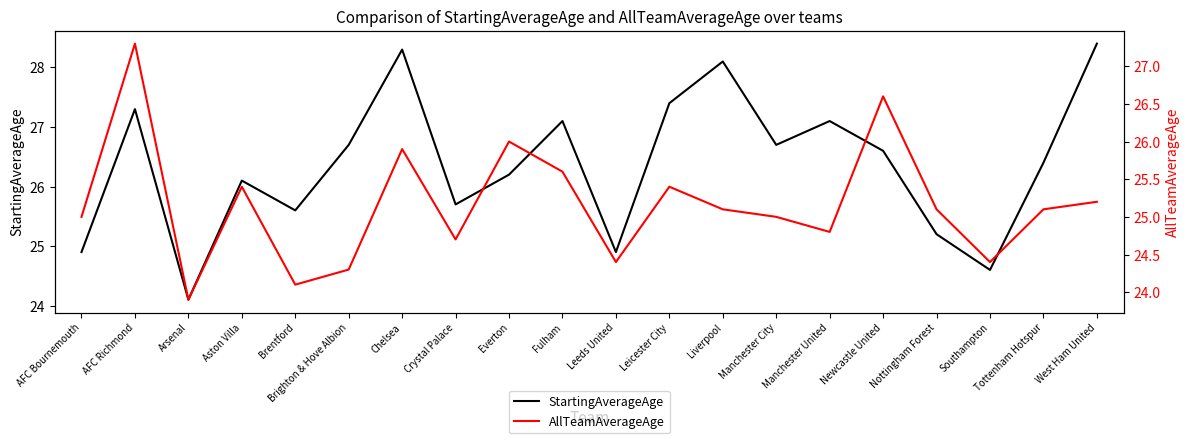

What is the value of the AllTeamAverageAge point at the 10th from the left?

25.6